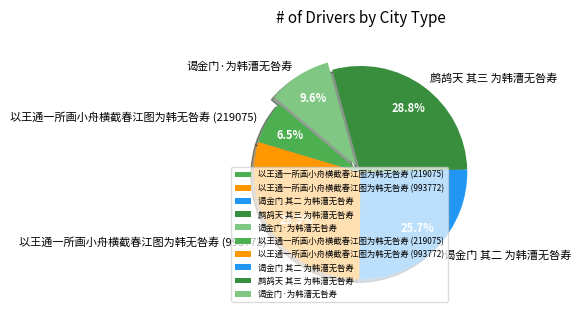

Is there a majority slice in this chart?

No